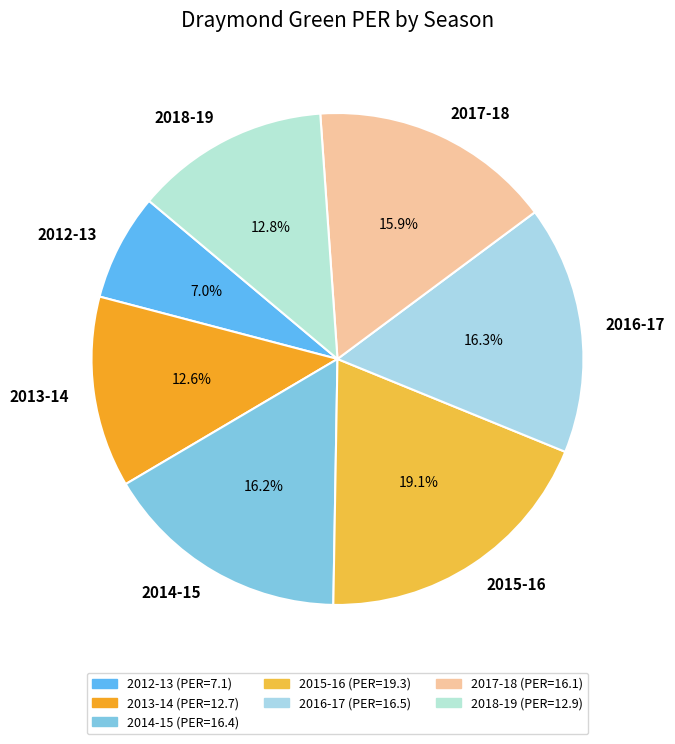

Which has a higher value, 2015-16 or 2013-14?

2015-16